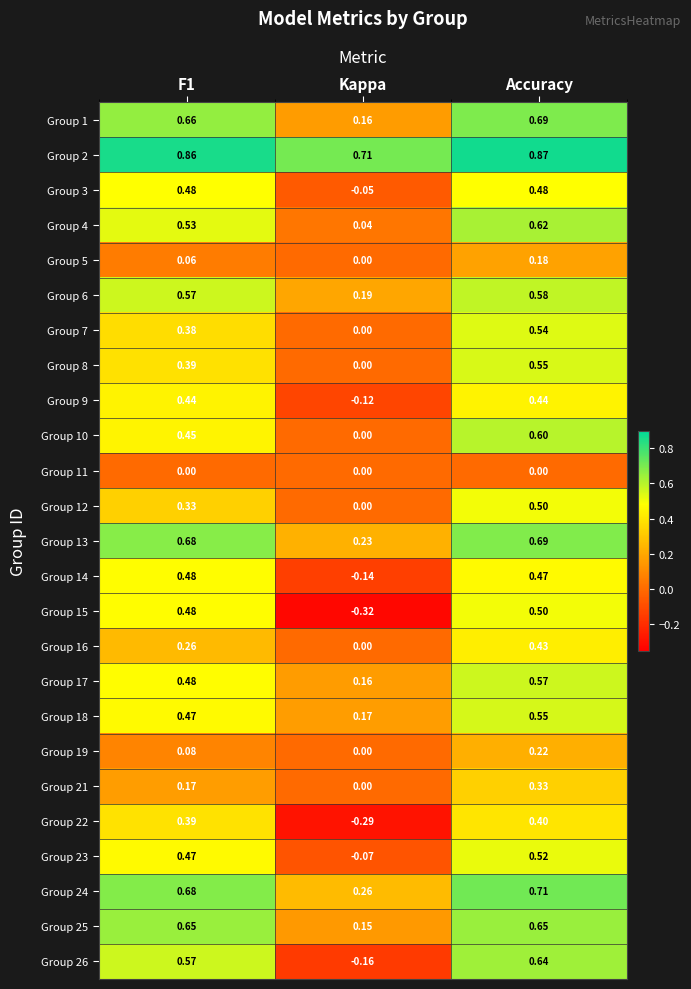

Which series has the largest total across all categories?

Group 2